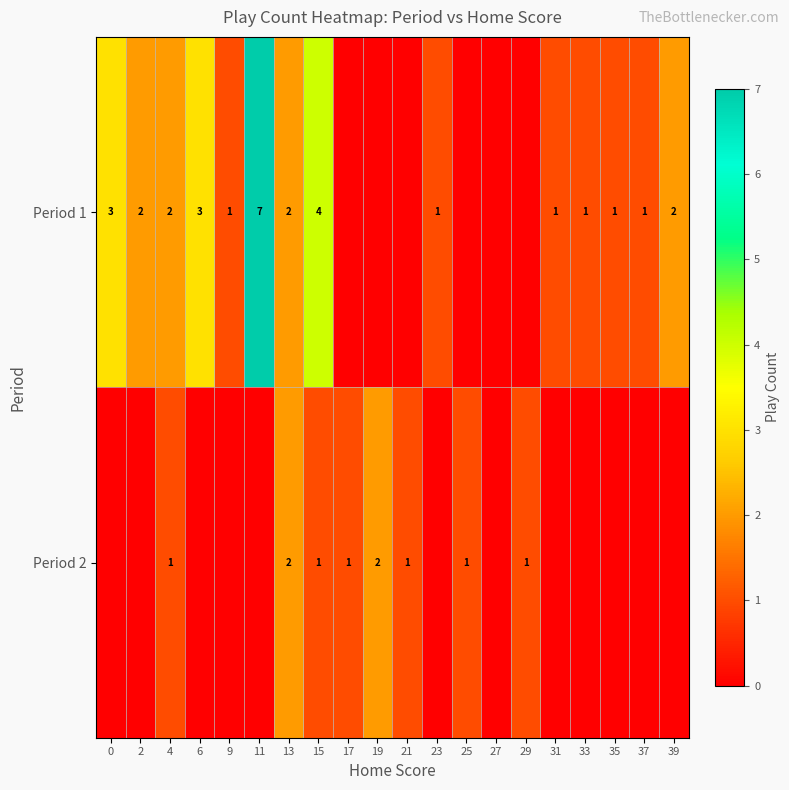

Is it true that Period 1 equals 3 at 0?

True